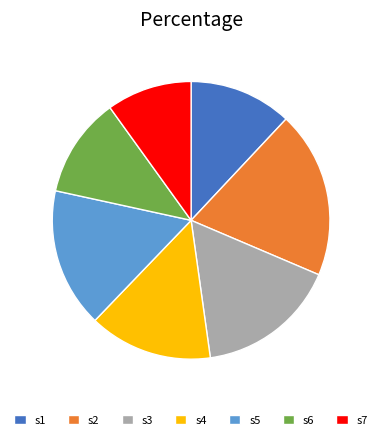

Count the number of slices in the pie.

7